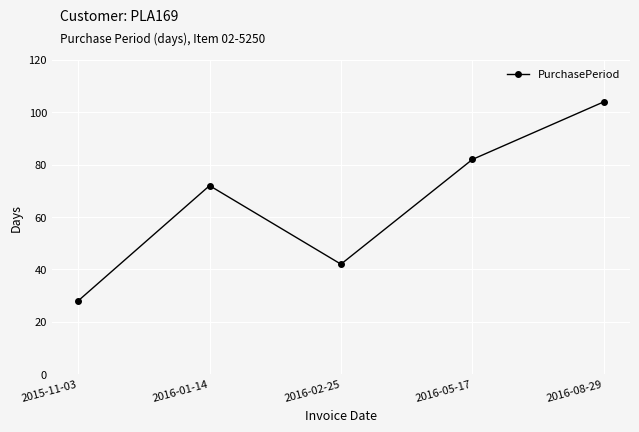

Reading left to right, list all the values displayed in this chart.

28	72	42	82	104